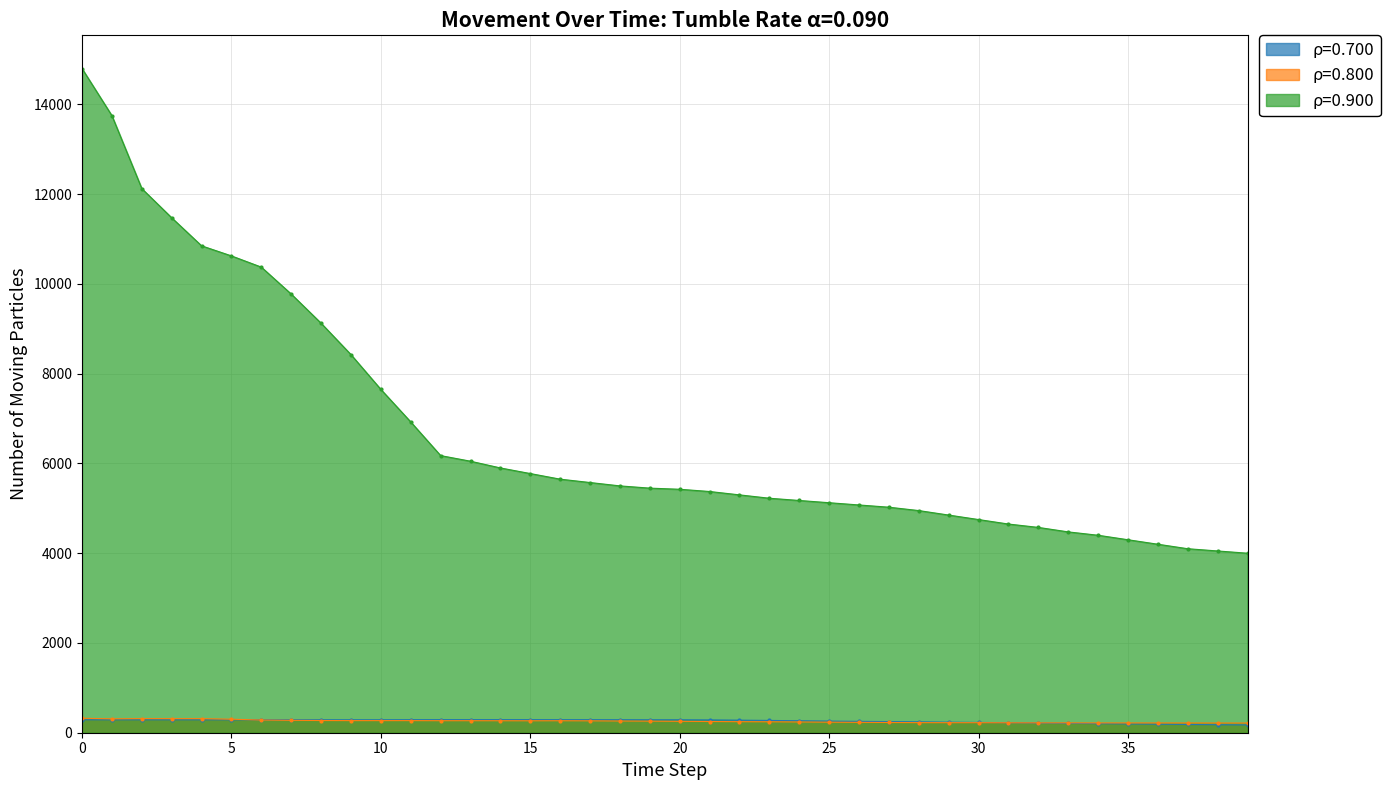

True or false: ρ=0.900 and ρ=0.800 intersect in this chart.

False